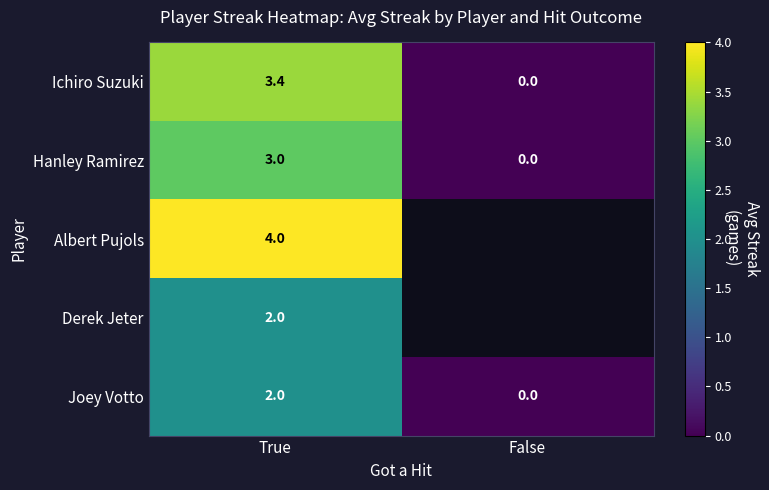

Between True and False, which is larger?

True